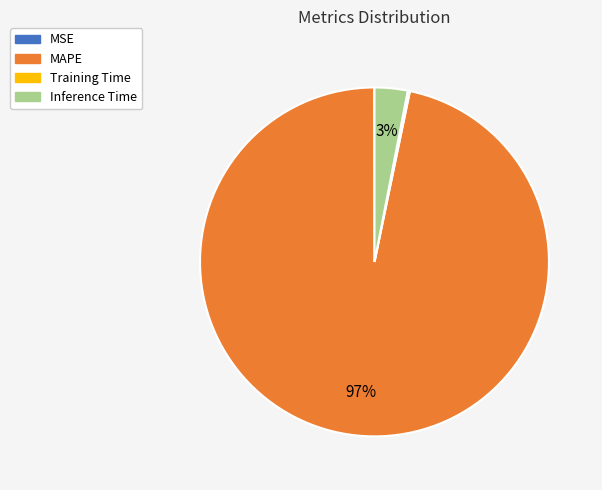

To the nearest percent, what is the difference between the largest and smallest slice percentages?

97%